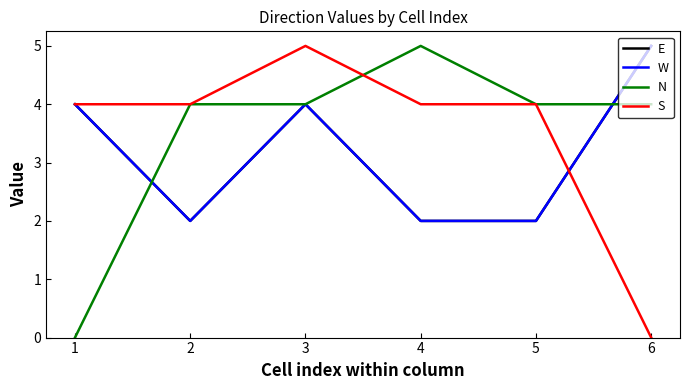

How many W values are between 2 and 4?

5